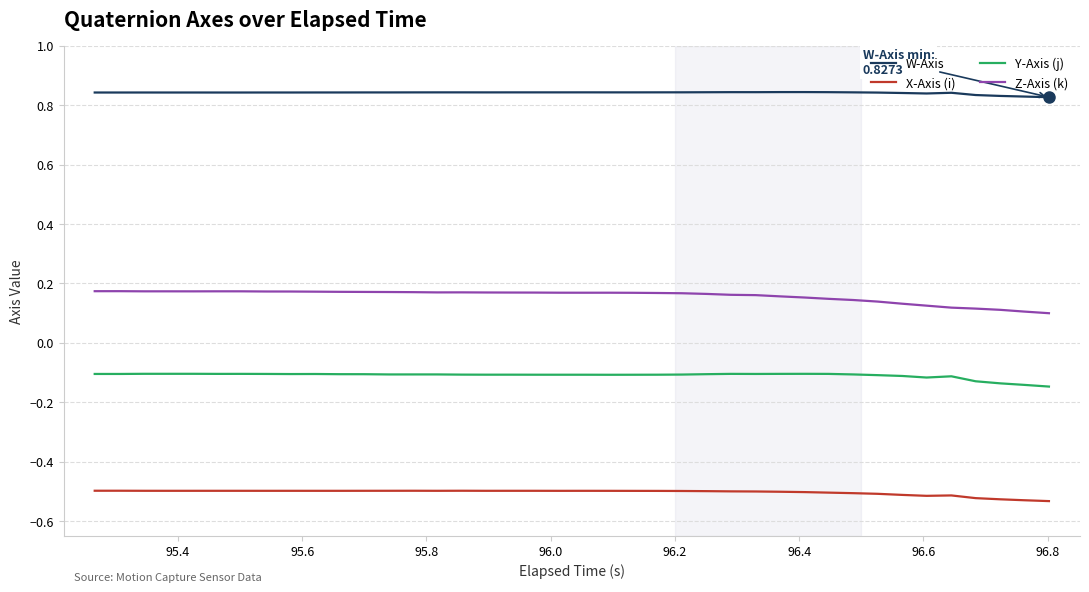

Which series has the largest range (max minus min)?

Z-Axis (k)